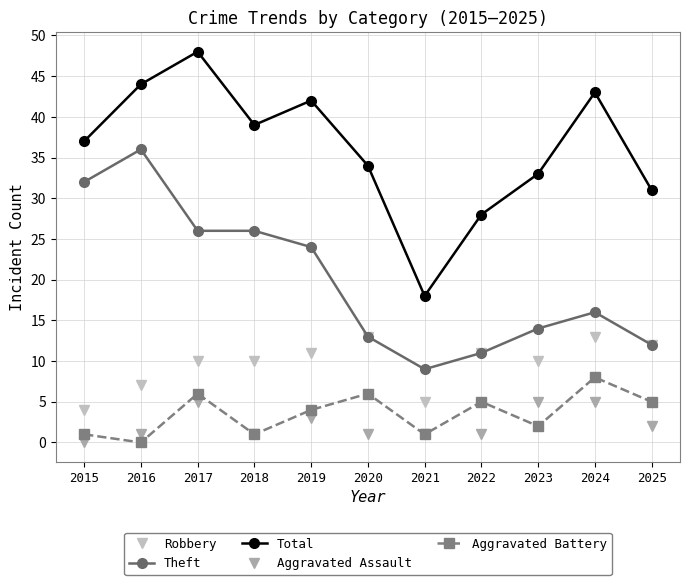

True or false: Total and Robbery cross at least once.

False